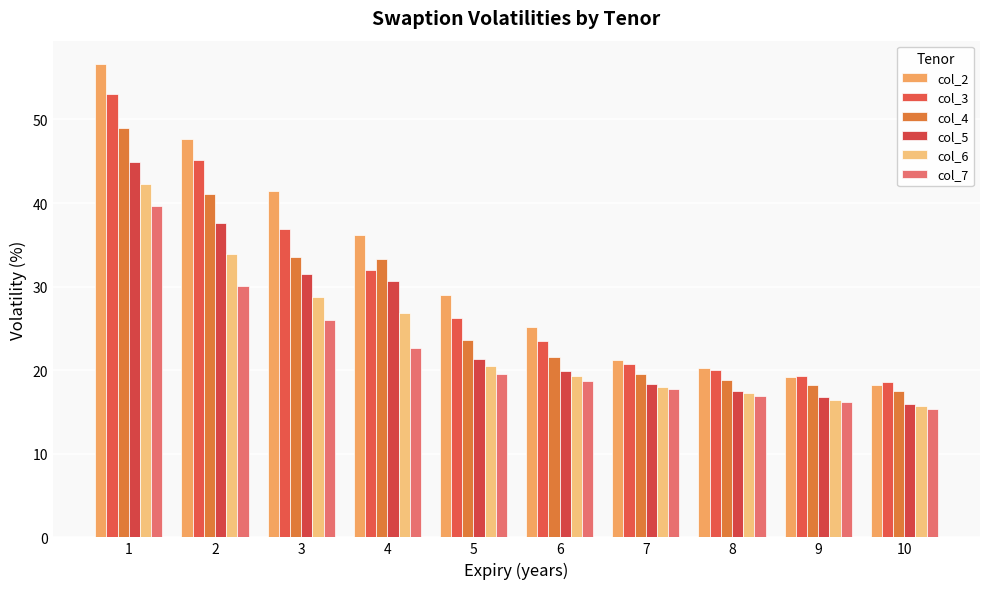

List the labels in order of col_7 value, largest first.

1, 2, 3, 4, 5, 6, 7, 8, 9, 10